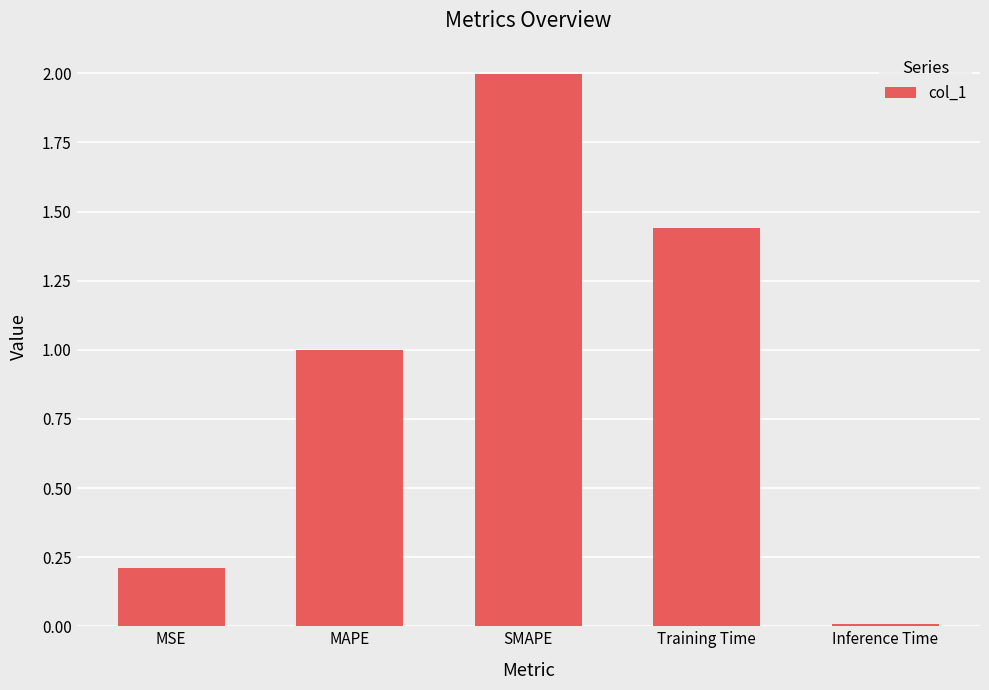

What is the sum of all values?

4.7